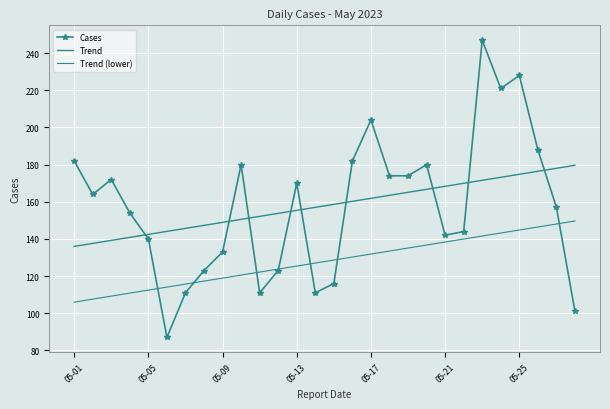

How many interior local valleys does the Cases series have?

6